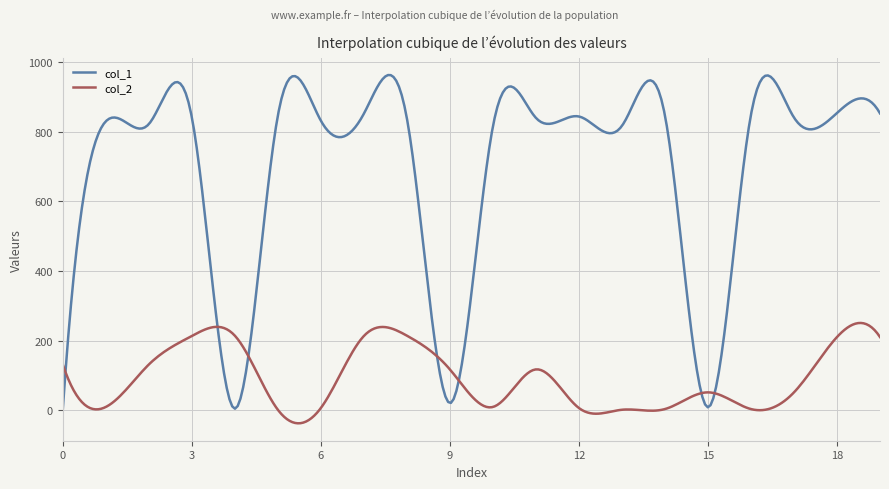

Which series has the widest spread of values?

col_1